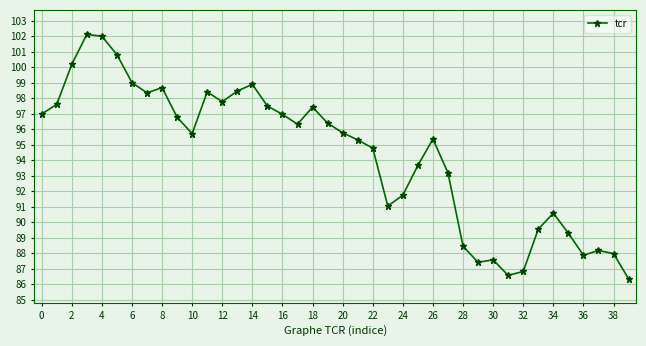

What is the minimum value shown in the chart?

86.3